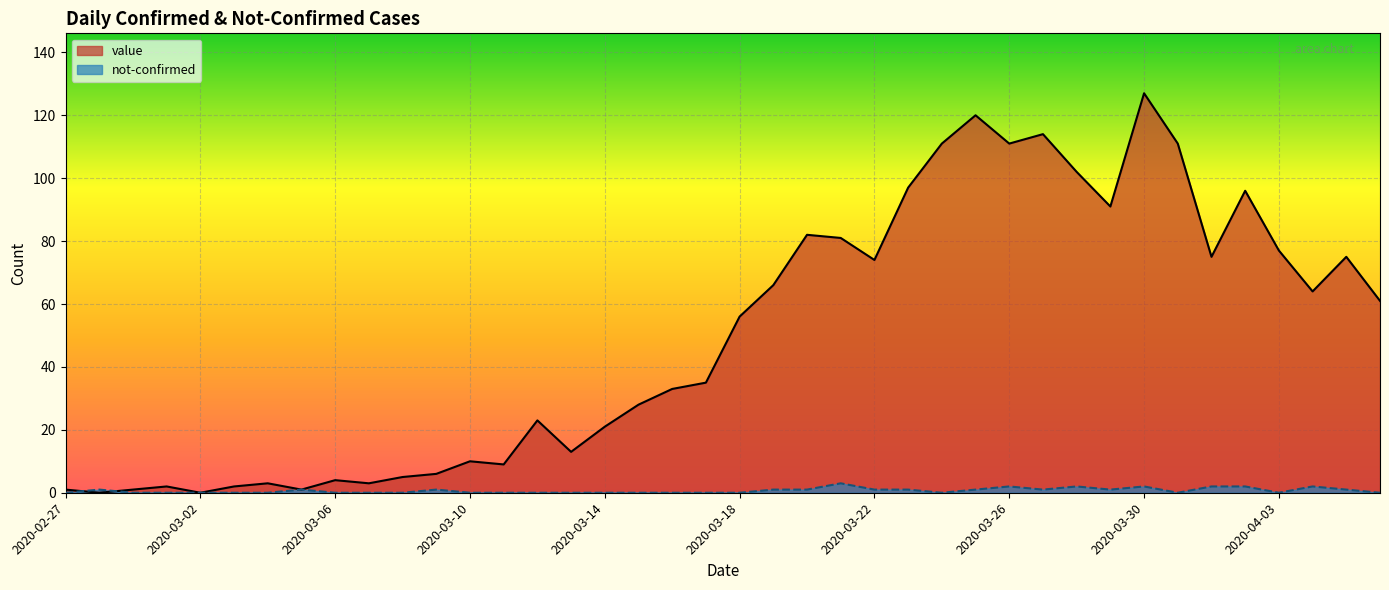

True or false: value (line) has more than 1 points higher than both neighbors.

True